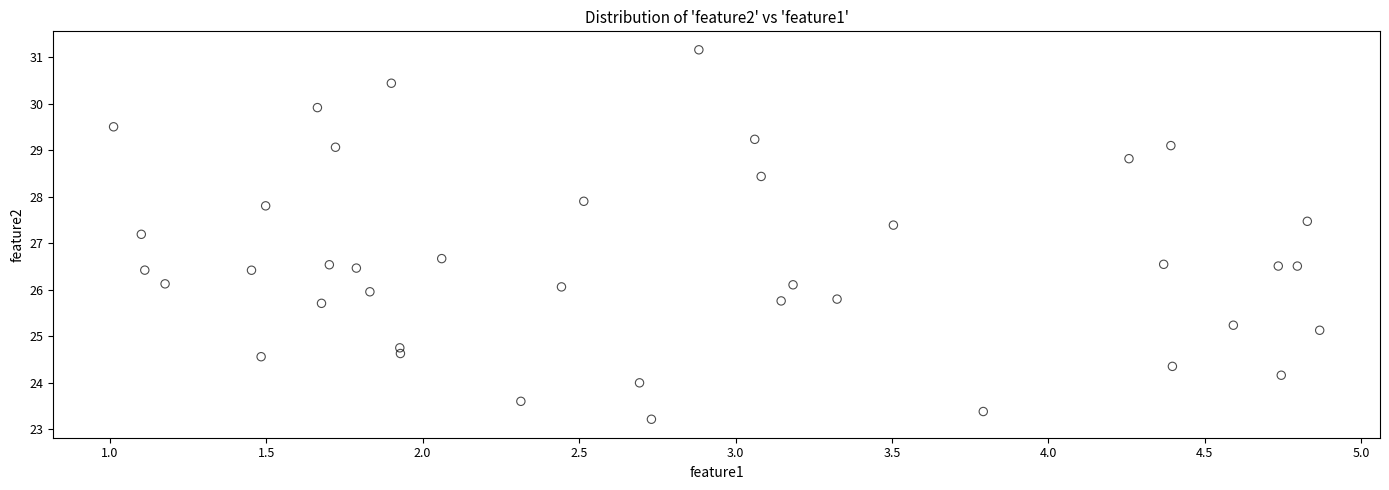

What Y value in the scatter plot is closest to 27?

27.2